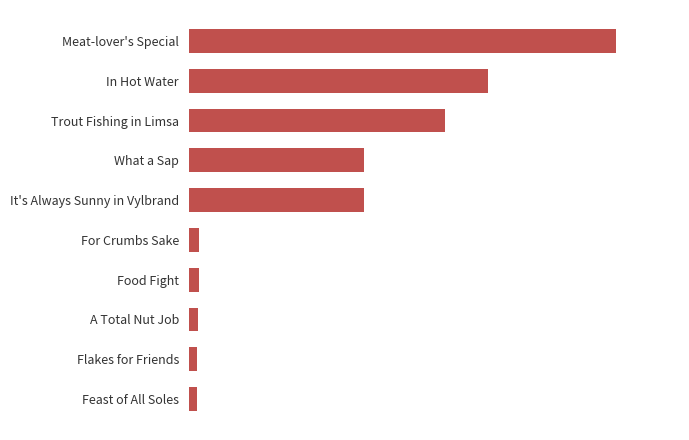

How many bars are there in total?

10